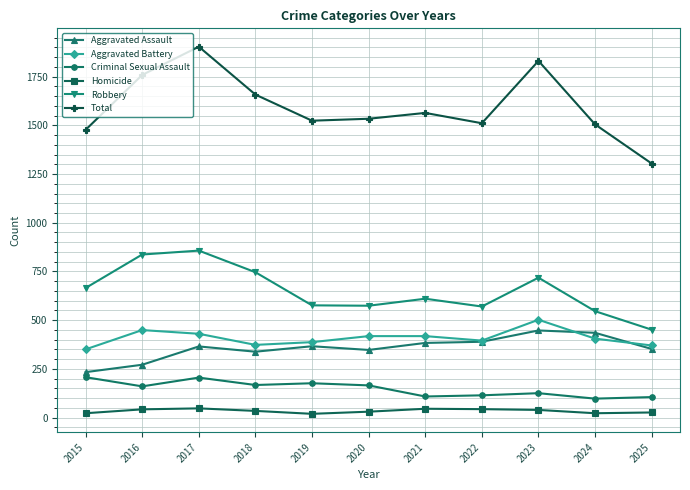

True or false: Robbery has more than 0 points higher than both neighbors.

True